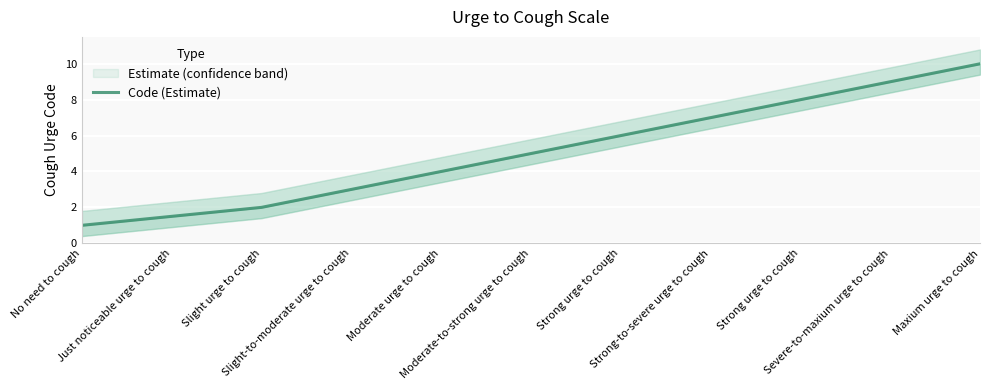

Which category has the highest value across all series?

Maxium urge to cough